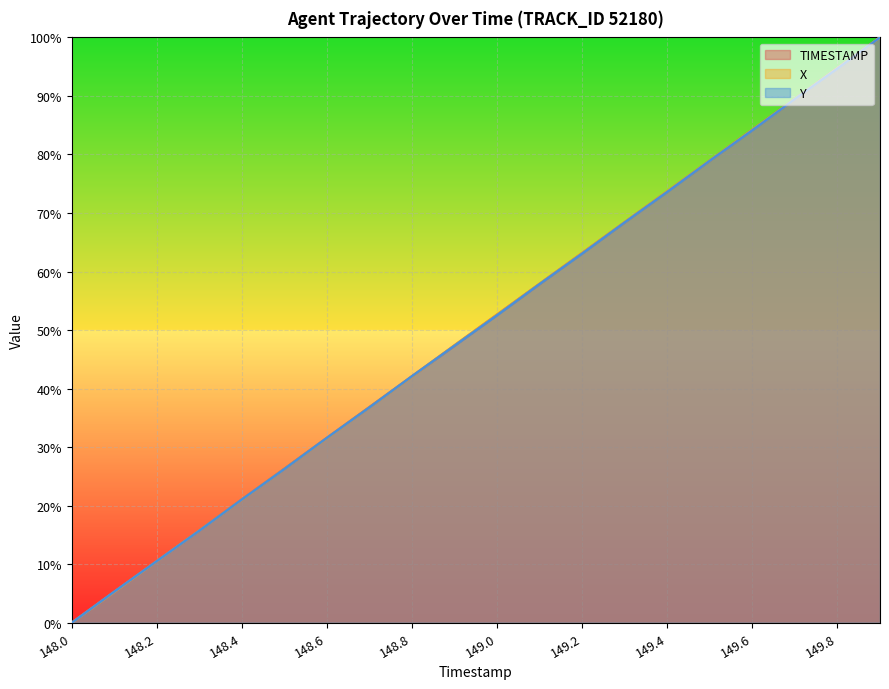

How many times do Y and TIMESTAMP cross each other?

7